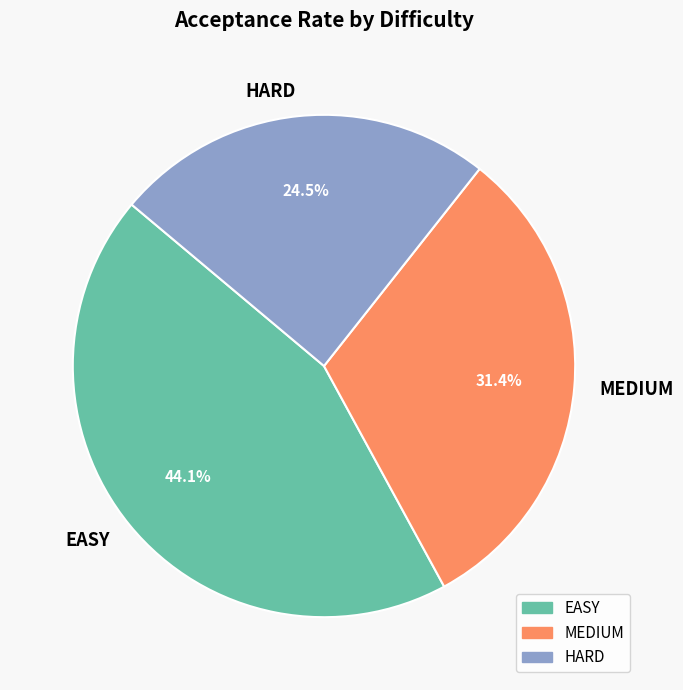

Does HARD account for over 50% of the chart?

No